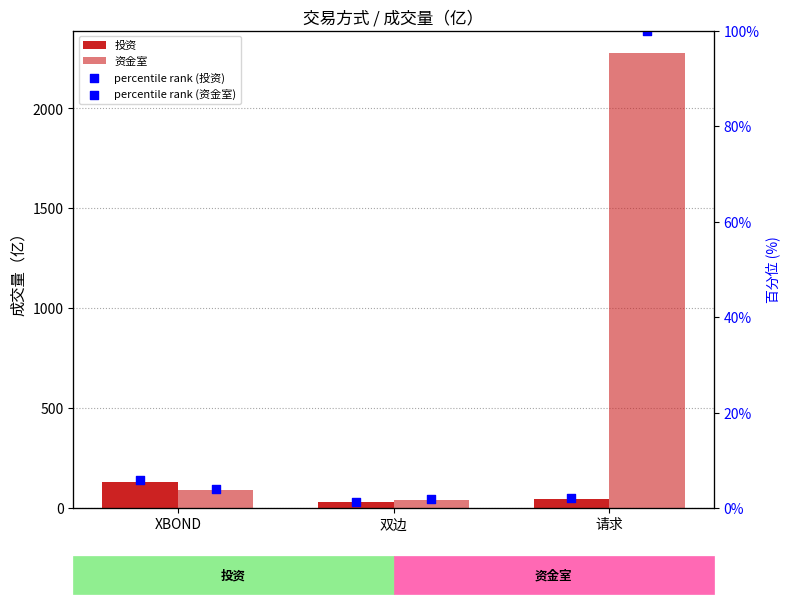

Which series has the largest Y range (max minus min)?

资金室